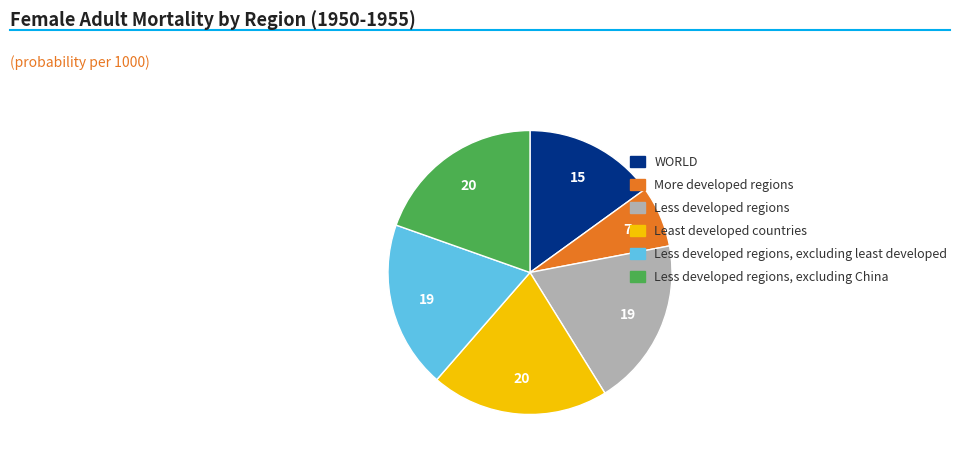

How many slices are in this pie chart?

6